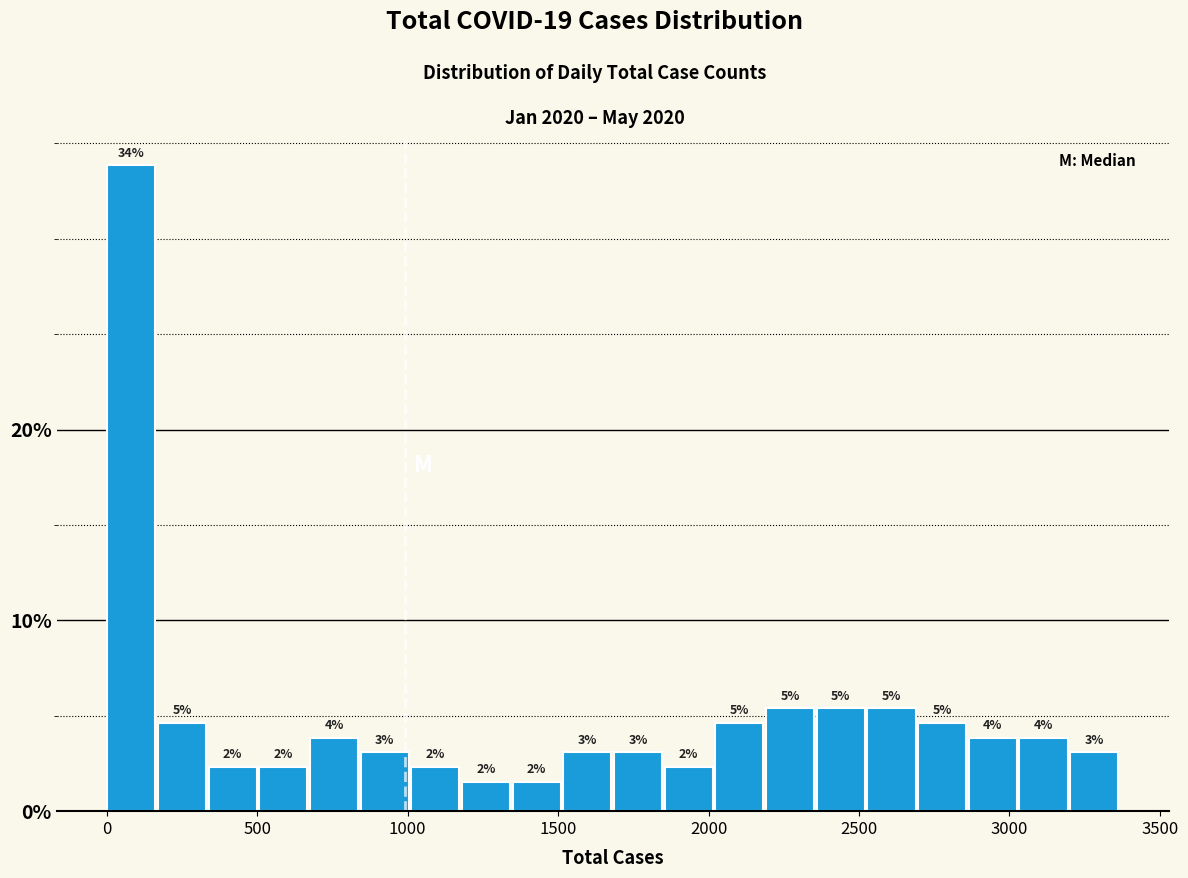

Around what value on the x-axis is the tallest bar? Give the approximate position of its centre, as read against the axis.

100